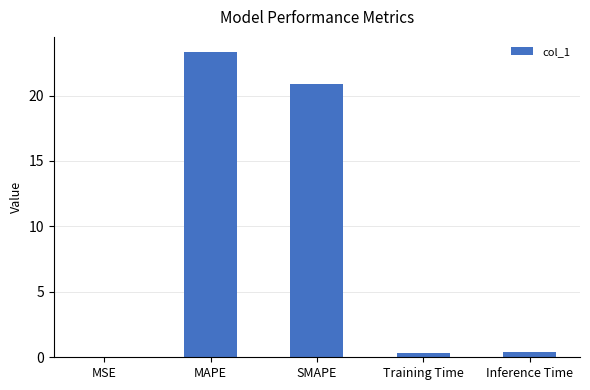

What is the maximum value shown in the chart?

23.3